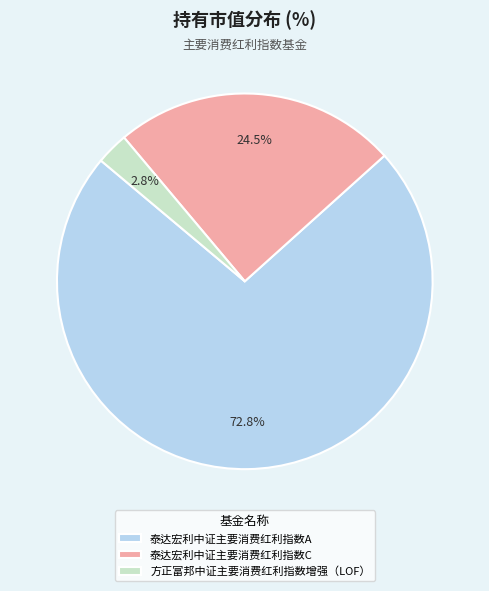

Which has a higher value, 泰达宏利中证主要消费红利指数C or 方正富邦中证主要消费红利指数增强（LOF）?

泰达宏利中证主要消费红利指数C